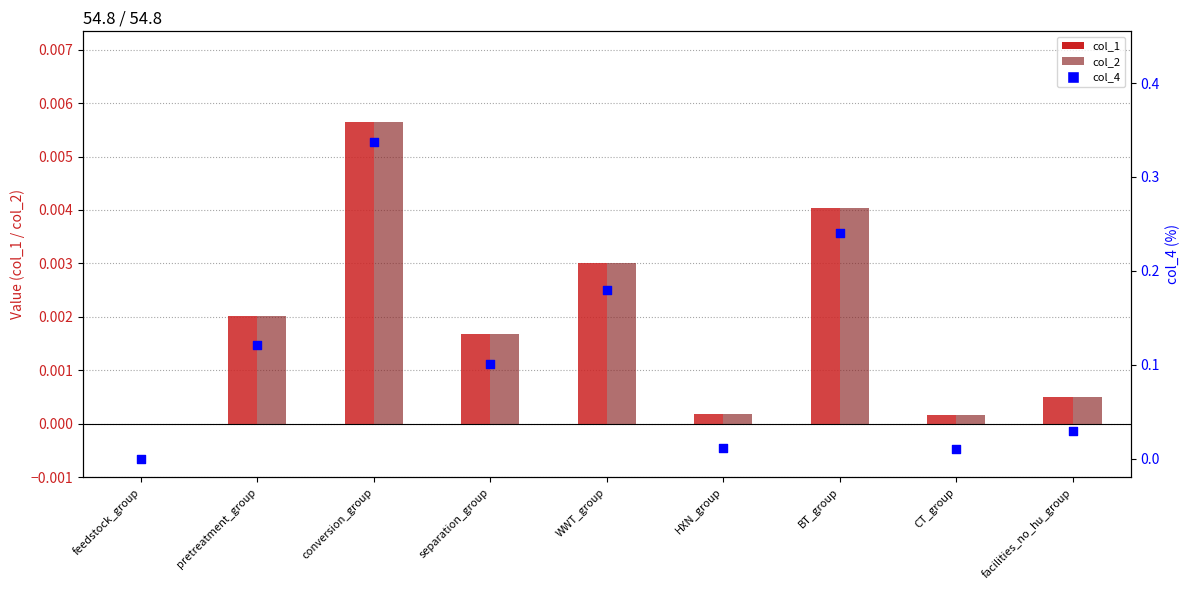

At which category is the sum across all series the highest?

conversion_group